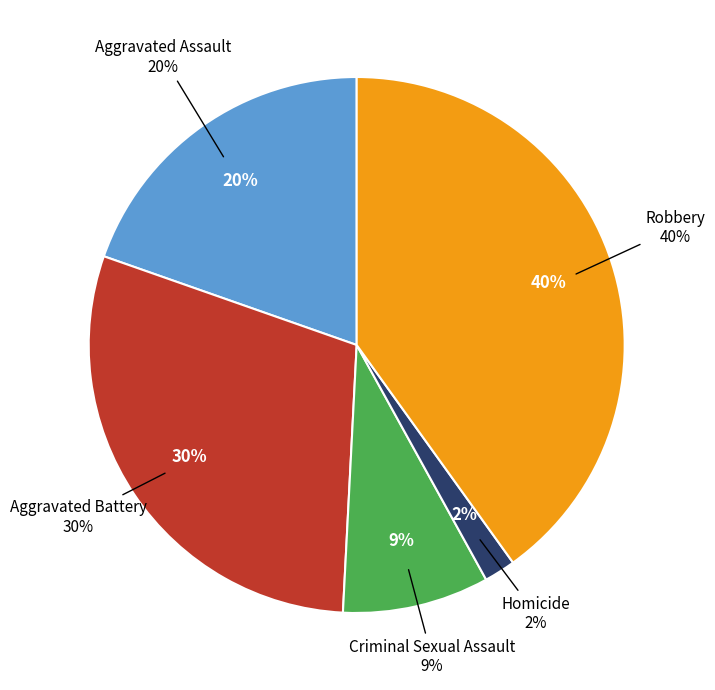

Is it true that Homicide is 2% of the pie?

True